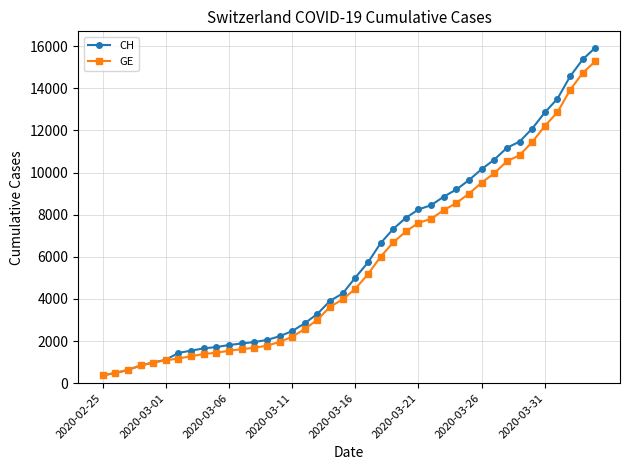

Which series has the widest spread of values?

CH